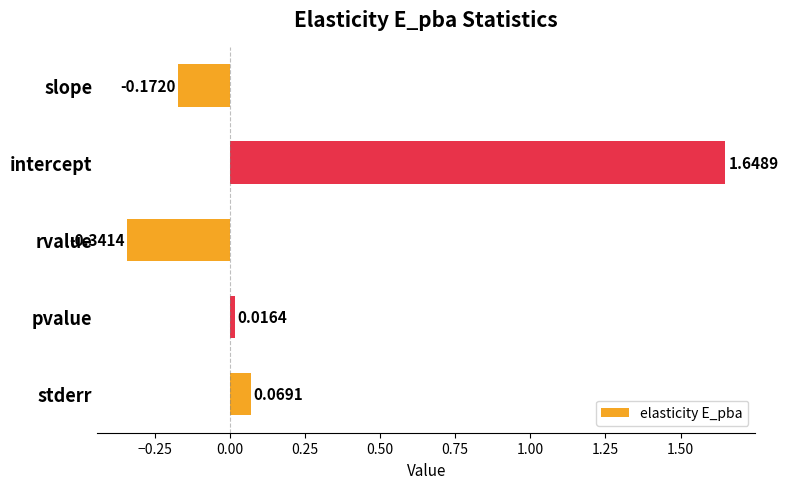

How many values are below 0?

2